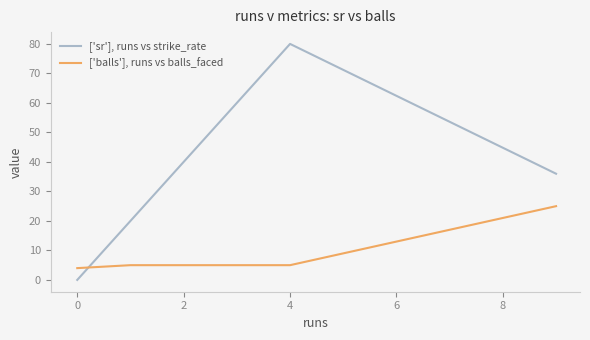

True or false: ['balls'], runs vs balls_faced and ['sr'], runs vs strike_rate intersect in this chart.

True